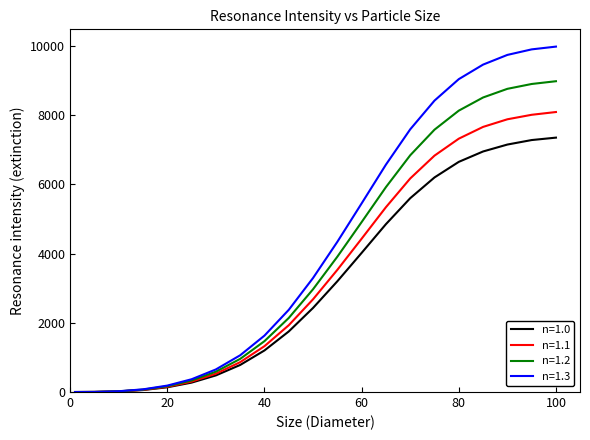

What is the highest value of the n=1.0 series?

7350.0